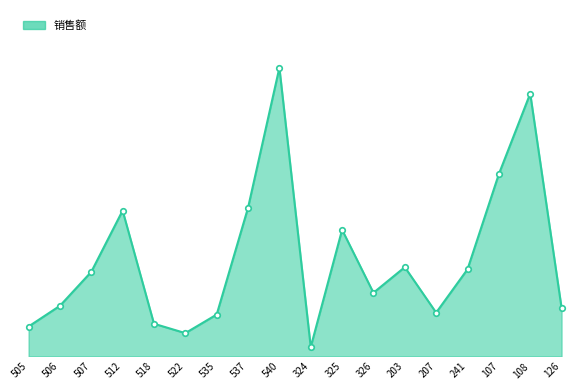

What is the change in value from 535 to 325?

+39.7